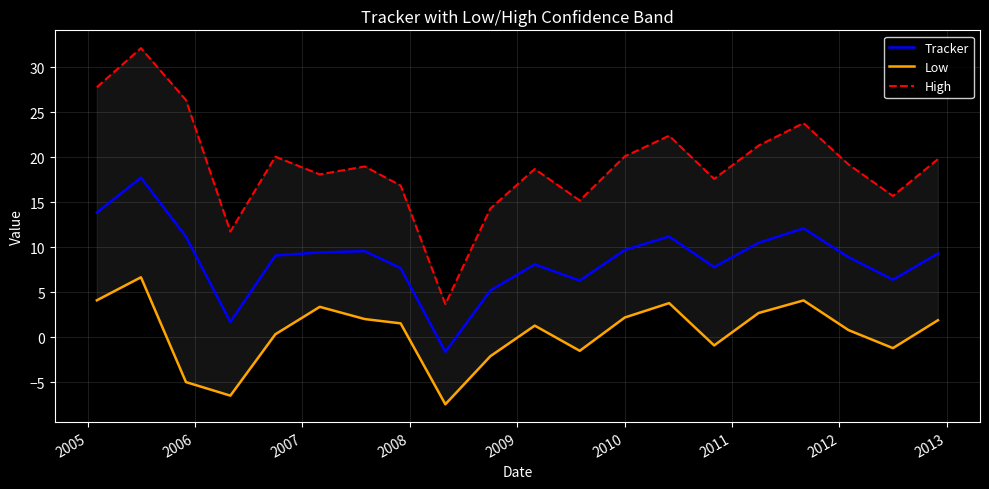

Which series has the largest total across all categories?

High